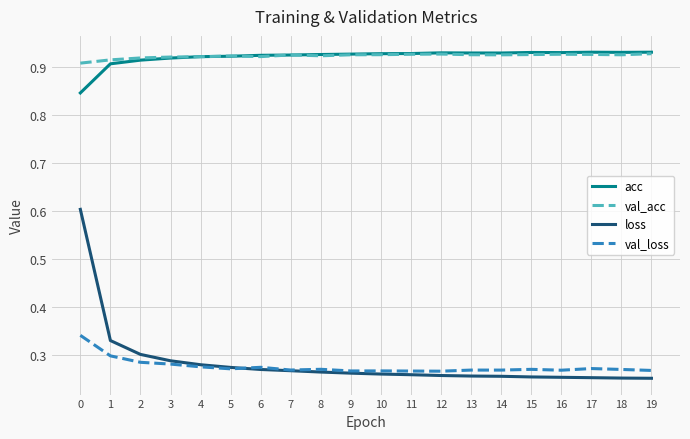

At how many categories does at least one series exceed 0?

20